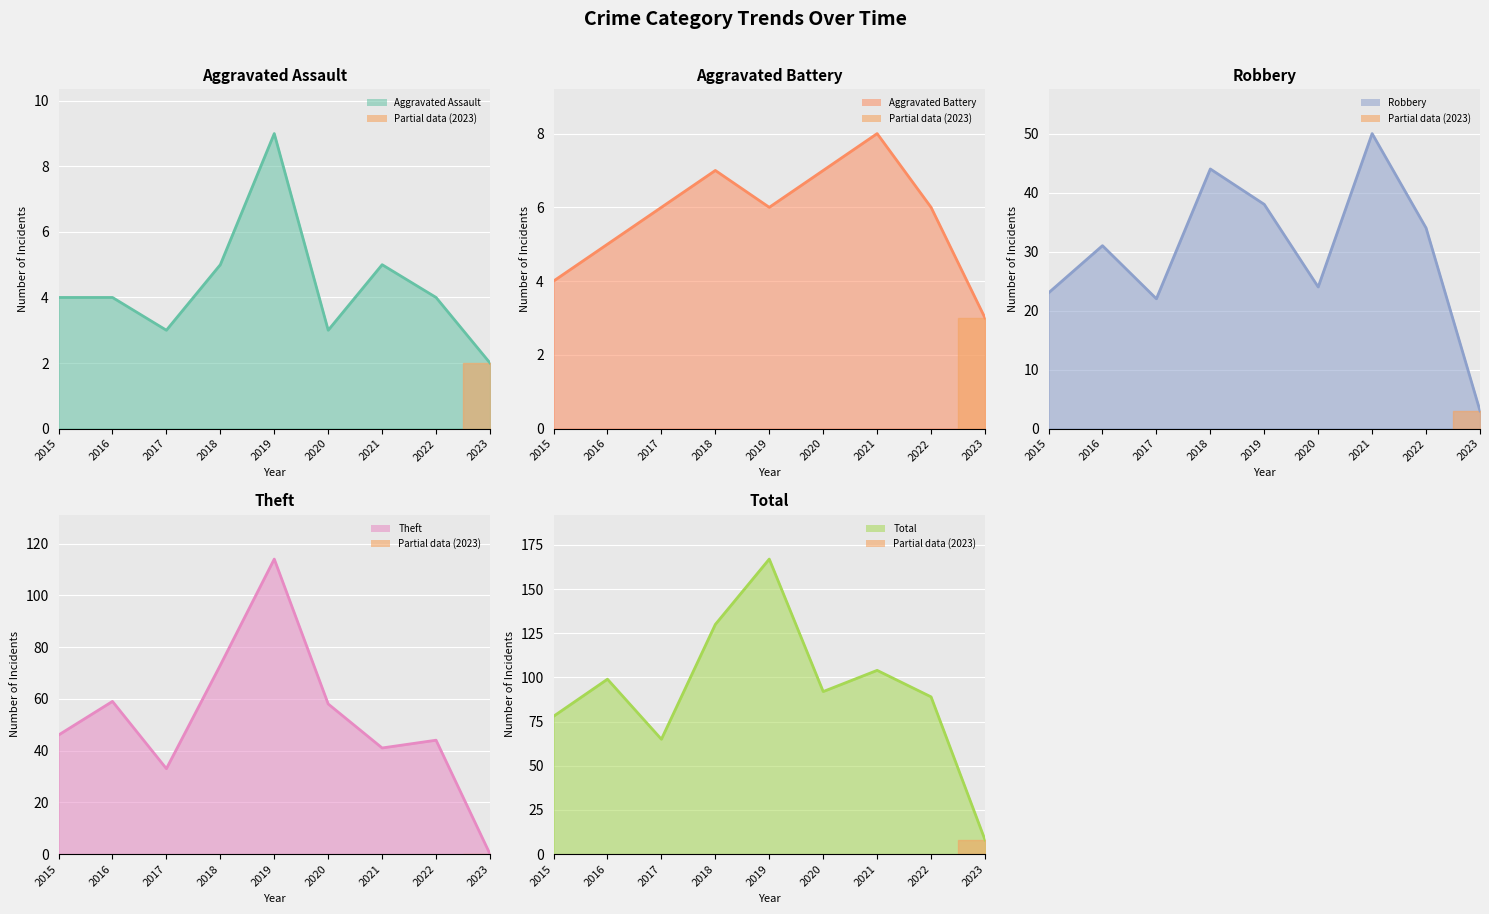

Reading left to right, list all the values displayed in this chart.

Aggravated Assault: 2015=4	2016=4	2017=3	2018=5	2019=9	2020=3	2021=5	2022=4	2023=2
Aggravated Battery: 2015=4	2016=5	2017=6	2018=7	2019=6	2020=7	2021=8	2022=6	2023=3
Robbery: 2015=23	2016=31	2017=22	2018=44	2019=38	2020=24	2021=50	2022=34	2023=3
Theft: 2015=46	2016=59	2017=33	2018=73	2019=114	2020=58	2021=41	2022=44	2023=0
Total: 2015=78	2016=99	2017=65	2018=130	2019=167	2020=92	2021=104	2022=89	2023=8